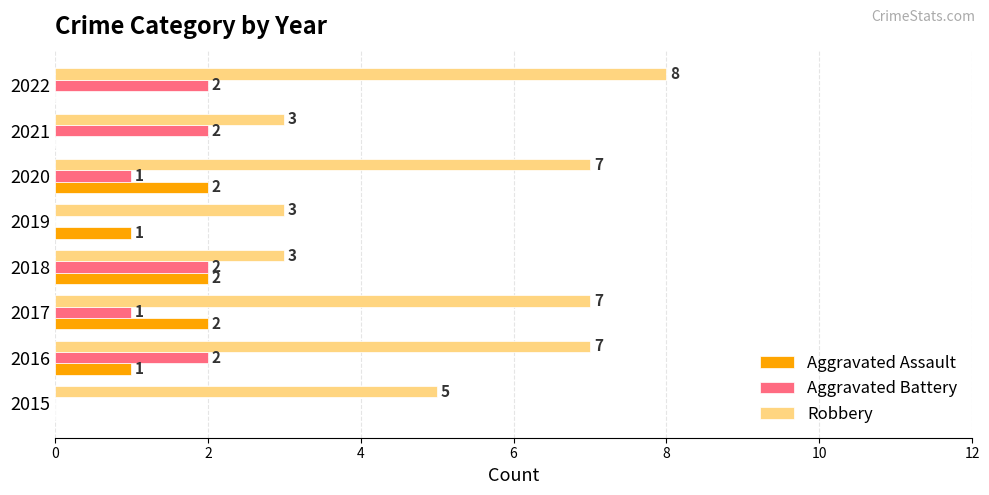

Which category has the highest value in the Robbery series?

2022